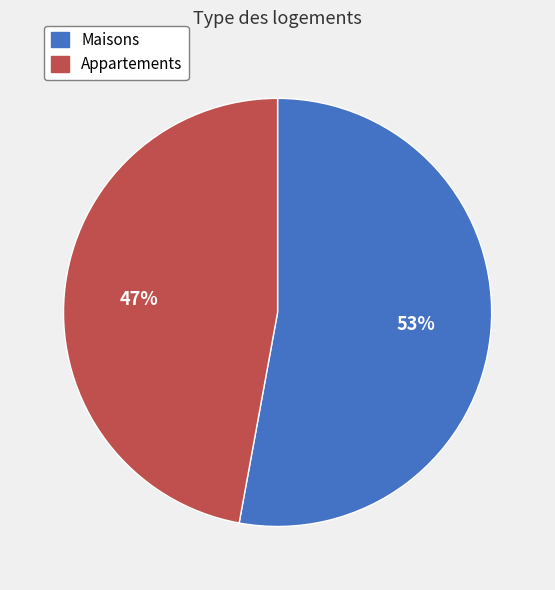

Is the sum of Maisons and Appartements greater than half?

Yes